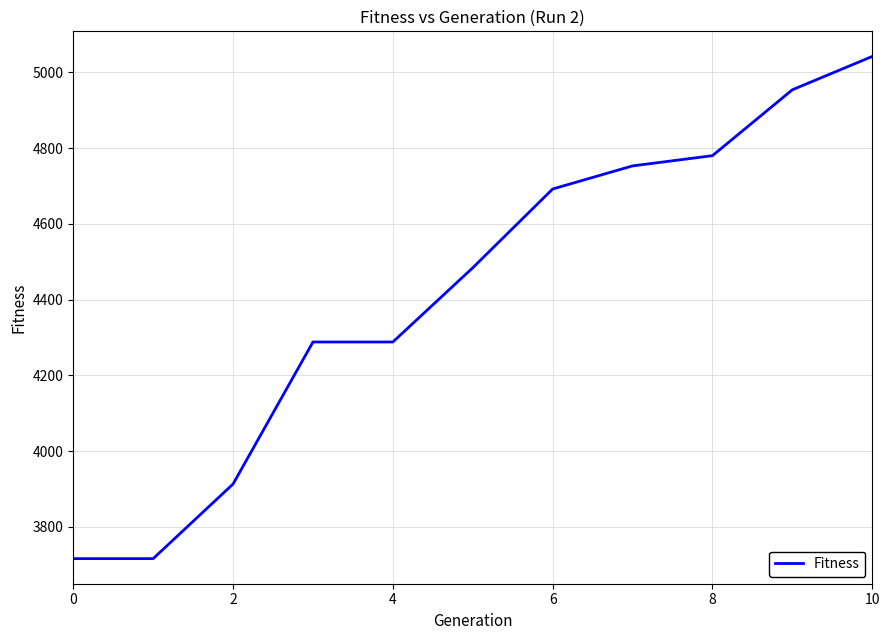

What is the minimum value shown in the chart?

3716